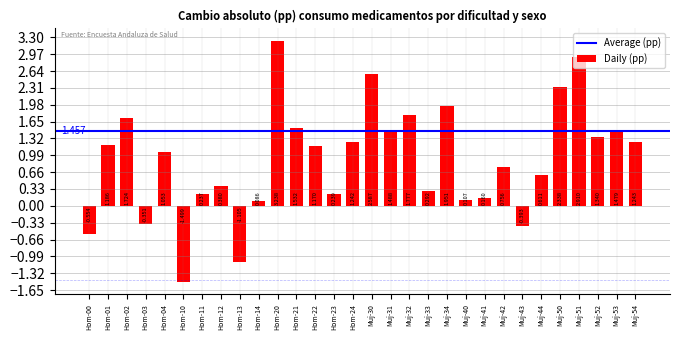

Reading right to left, extract all data points from this chart.

Muj-54=1.2	Muj-53=1.5	Muj-52=1.3	Muj-51=2.9	Muj-50=2.3	Muj-44=0.6	Muj-43=-0.4	Muj-42=0.8	Muj-41=0.2	Muj-40=0.1	Muj-34=2.0	Muj-33=0.3	Muj-32=1.8	Muj-31=1.5	Muj-30=2.6	Hom-24=1.2	Hom-23=0.2	Hom-22=1.2	Hom-21=1.5	Hom-20=3.2	Hom-14=0.1	Hom-13=-1.1	Hom-12=0.4	Hom-11=0.2	Hom-10=-1.5	Hom-04=1.1	Hom-03=-0.4	Hom-02=1.7	Hom-01=1.2	Hom-00=-0.6